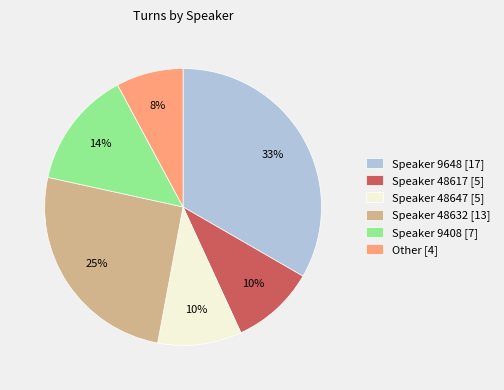

The Speaker 9648 [17] slice represents 22% of the pie. True or false?

False